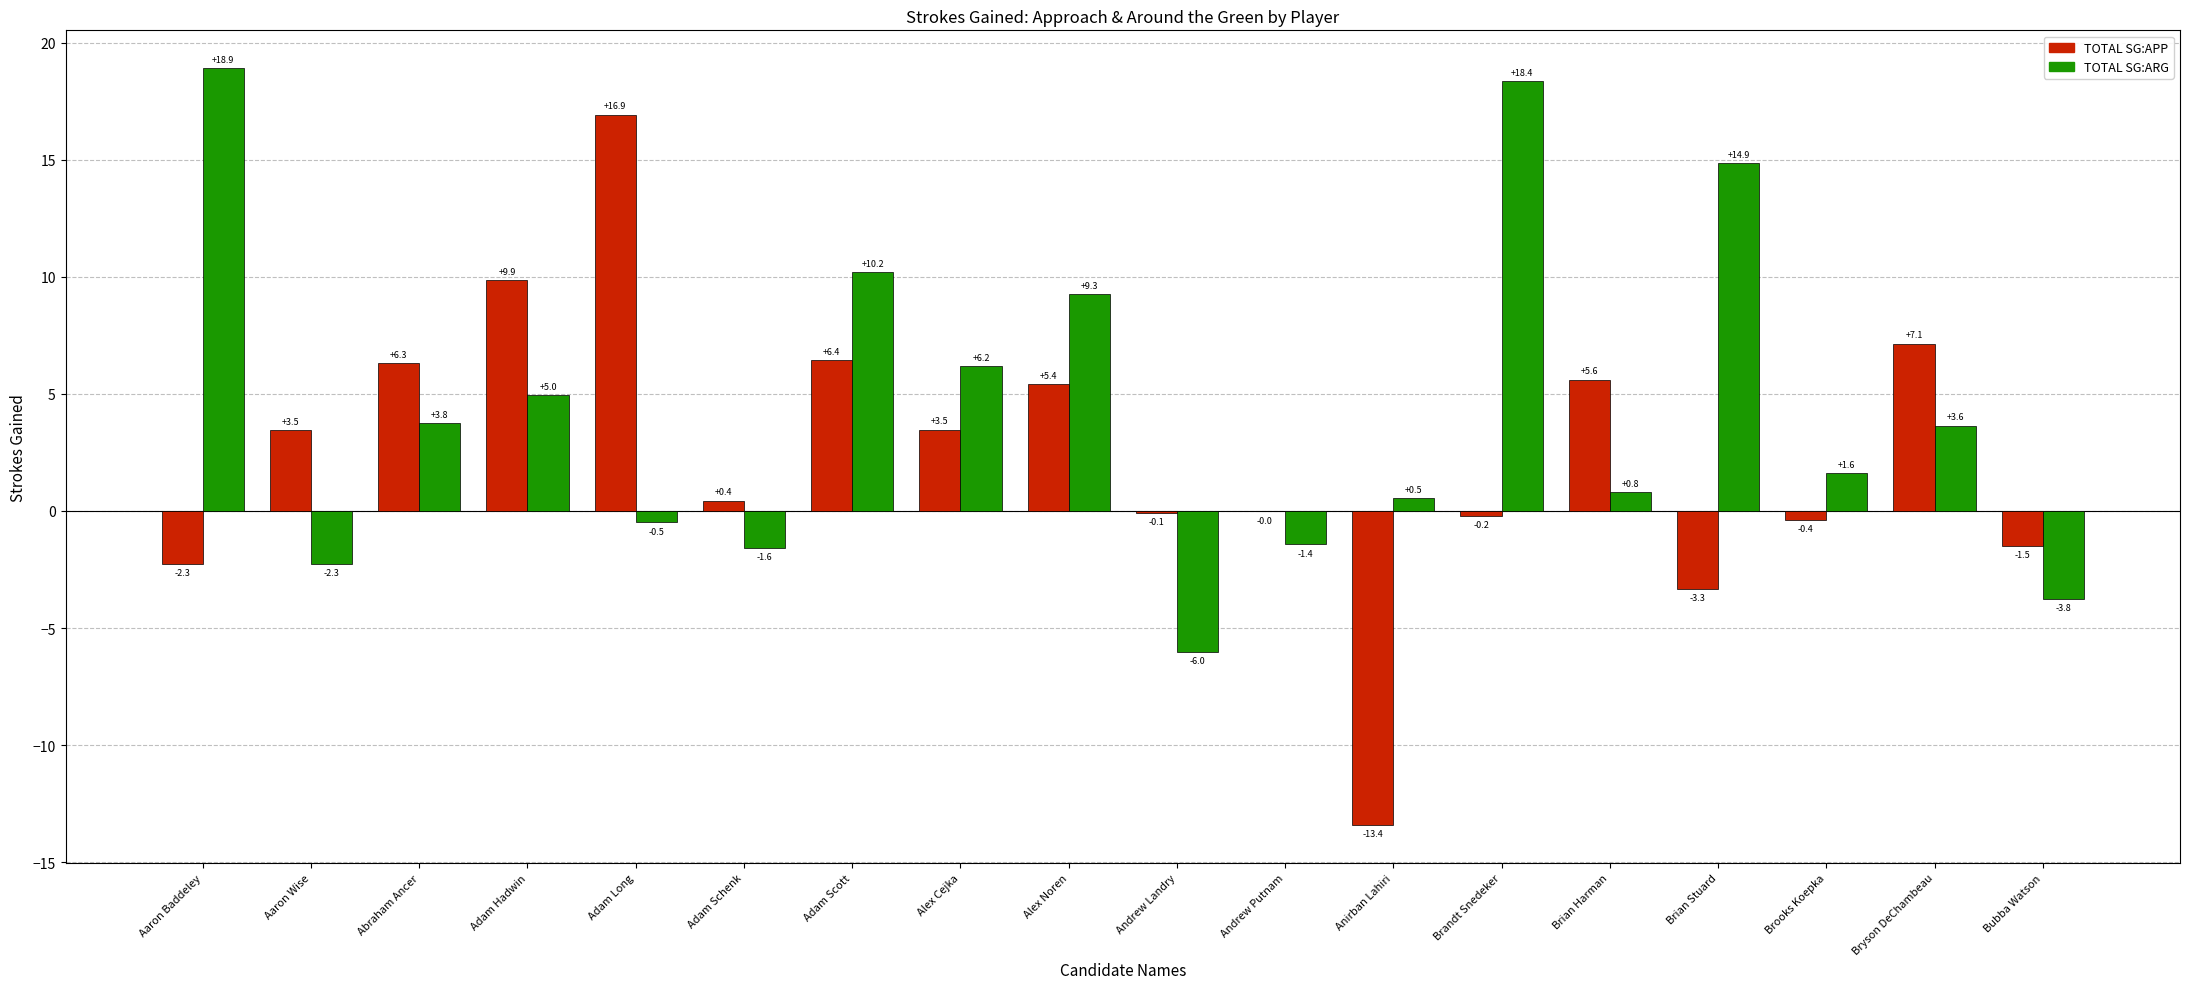

What is the total value across all series at Abraham Ancer?

10.1